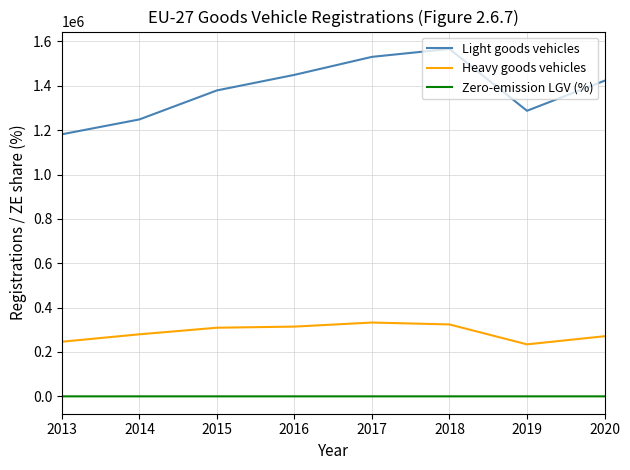

What are all the series names shown in the legend?

Light goods vehicles, Heavy goods vehicles, Zero-emission LGV (%)